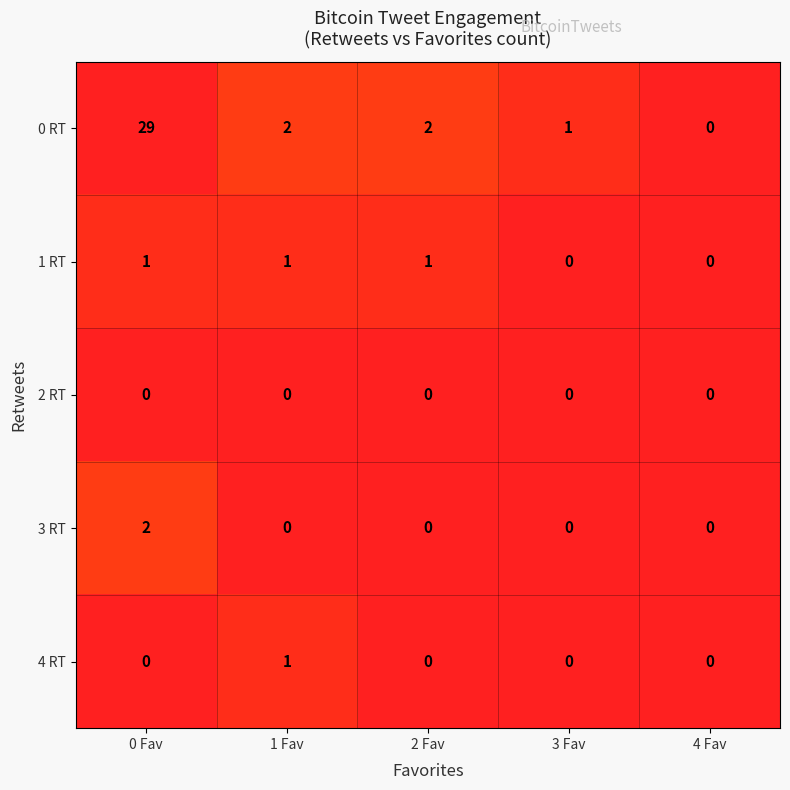

True or false: 0 RT has a value of 1 at 3 Fav.

True